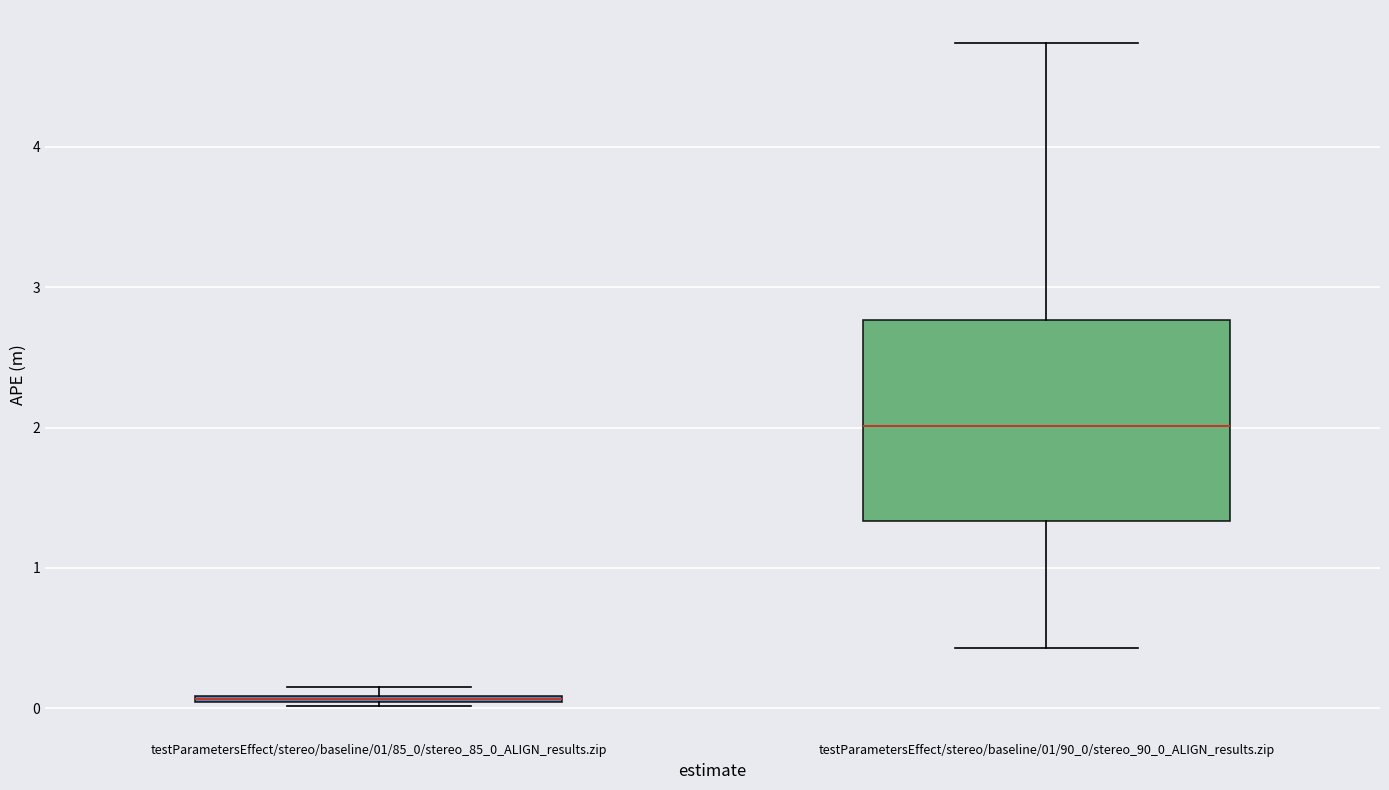

Where is the lower edge of the box for testParametersEffect/stereo/baseline/01/85_0/stereo_85_0_ALIGN_results.zip on the y-axis? The values are not printed on the chart, so give them approximately, as read against the axis.

0.0